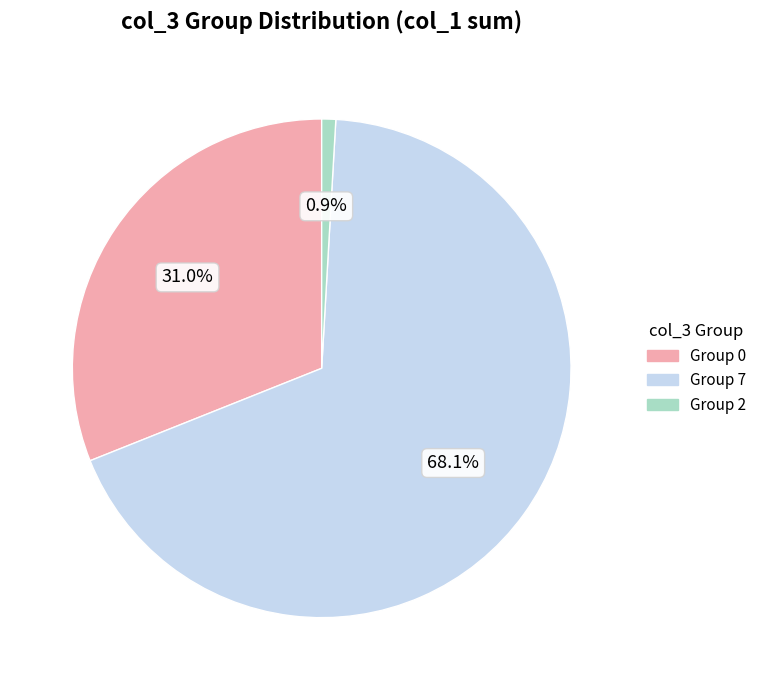

Does Group 7 account for over 50% of the chart?

Yes